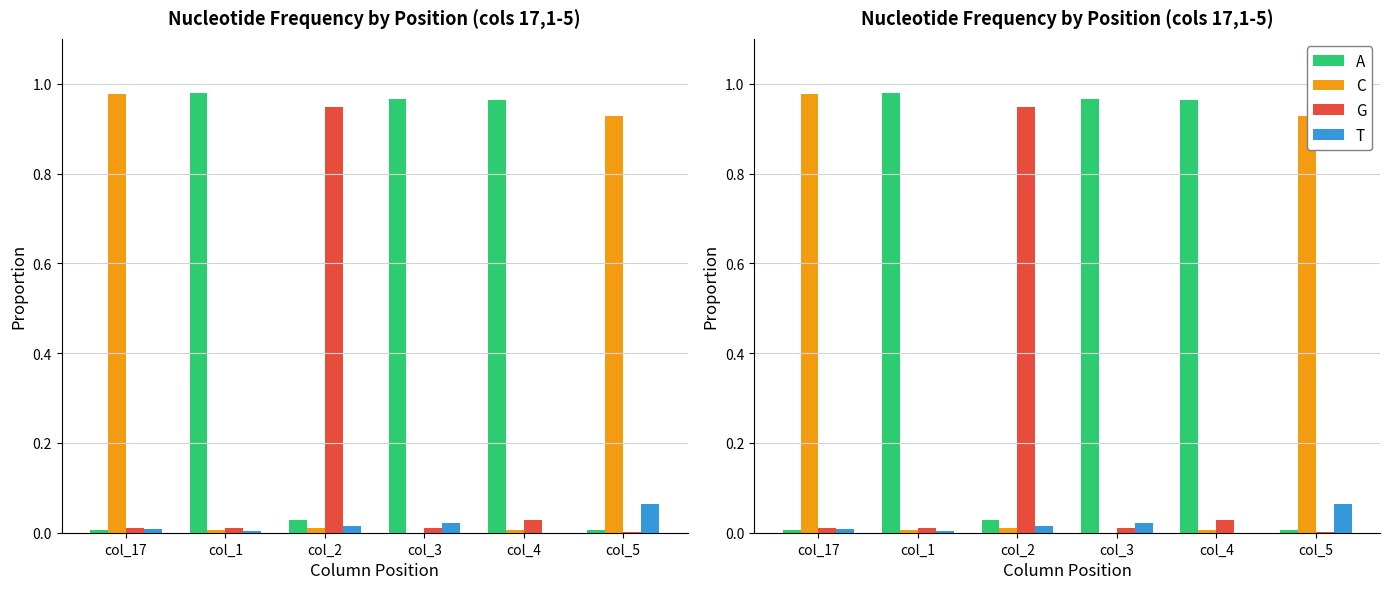

Which series has the largest total across all categories?

A